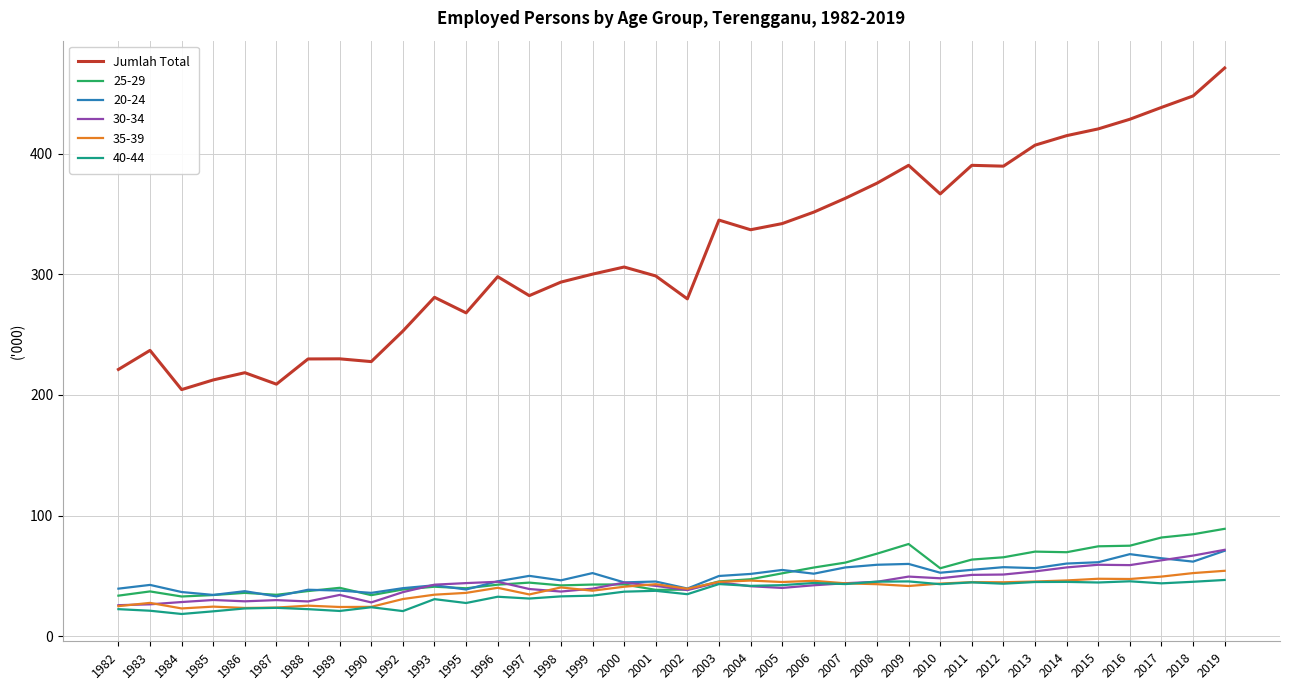

Which category has the highest value across all series?

2019